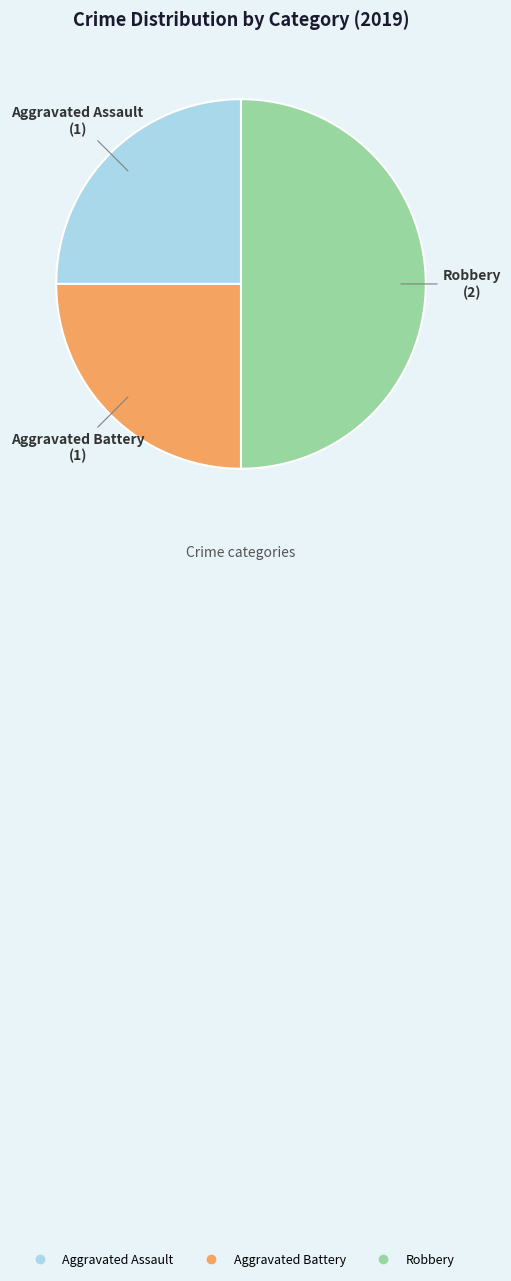

Combined, do Aggravated Battery and Robbery account for over 50%?

Yes